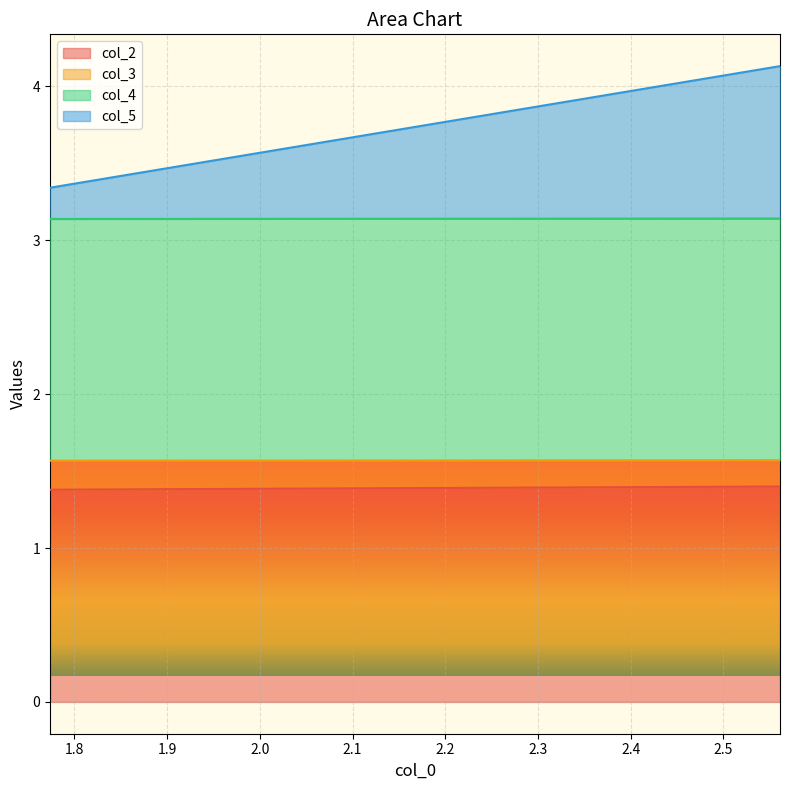

What is the maximum value for col_2?

1.4